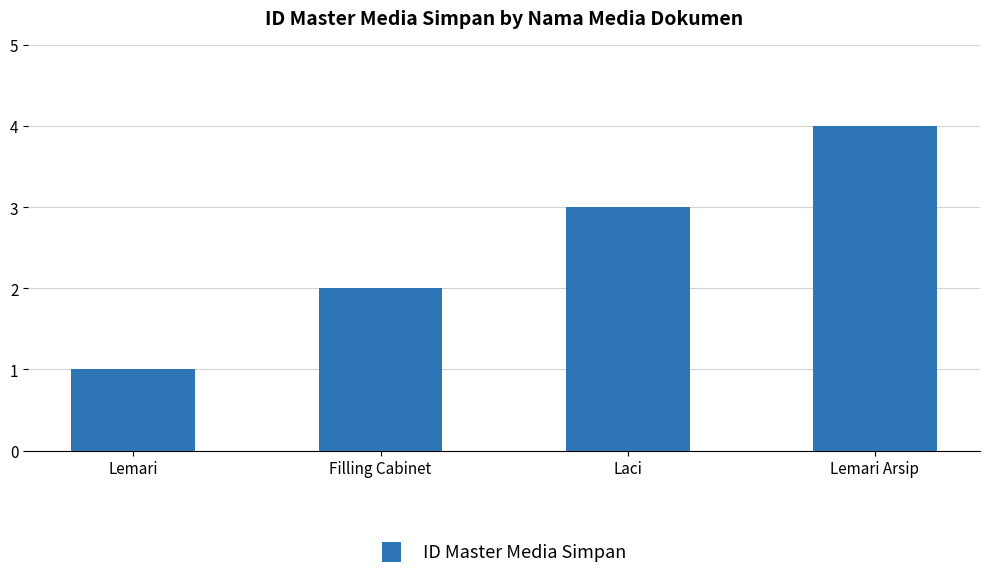

List the labels in order of value, largest first.

Lemari Arsip, Laci, Filling Cabinet, Lemari